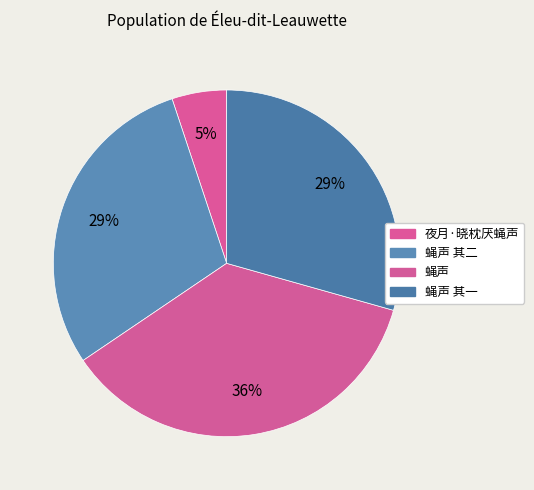

Count the number of slices in the pie.

4